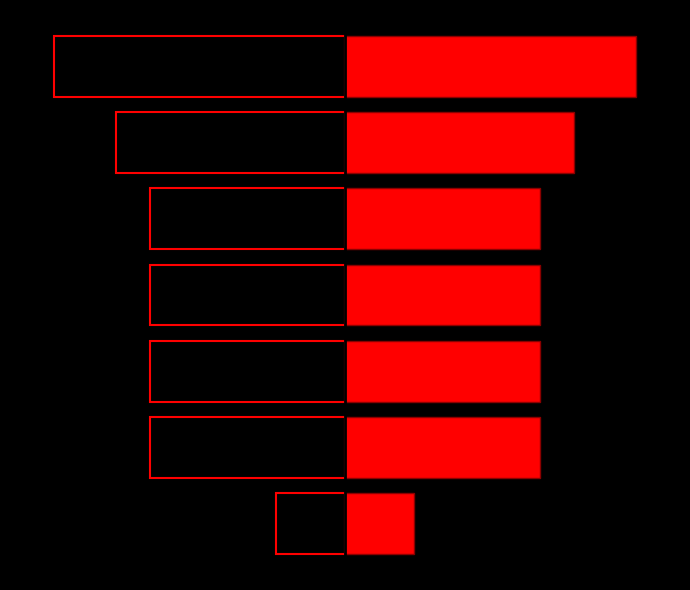

What is the difference between the highest and lowest values at 4?

1182070